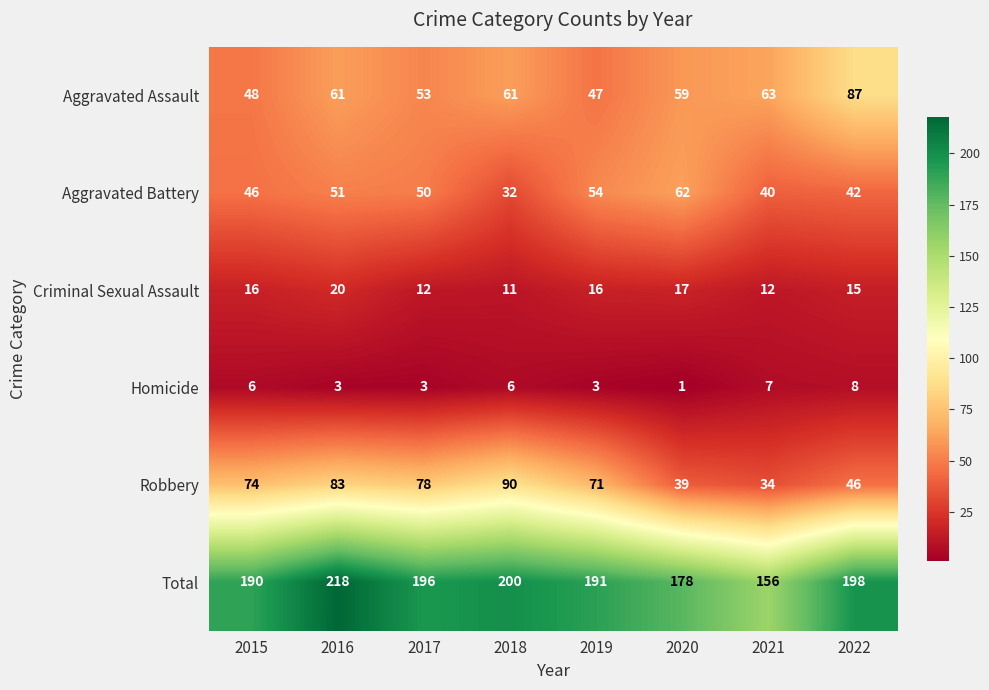

Where is Criminal Sexual Assault nearest to the value 15?

2022